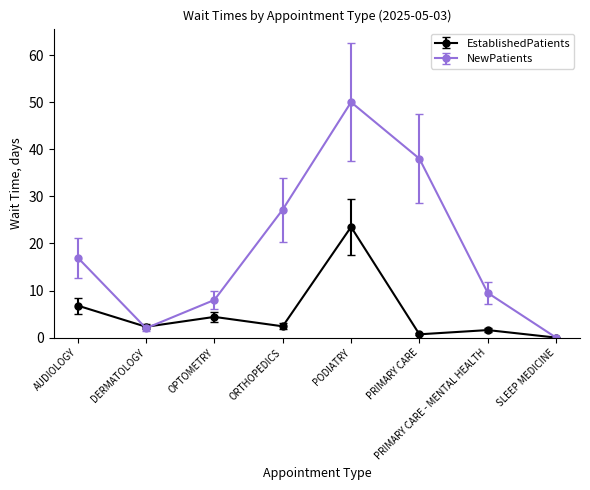

What are all the series names shown in the legend?

EstablishedPatients, NewPatients